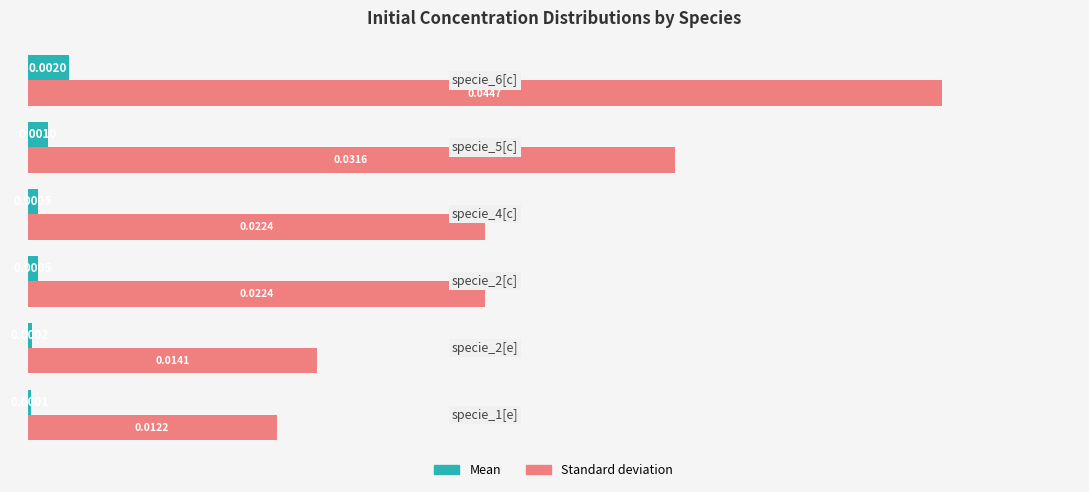

List the series in order of their overall mean, lowest first.

Mean, Standard deviation